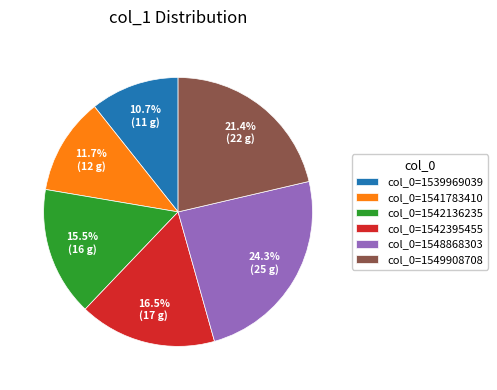

Rank the categories by value from lowest to highest.

col_0=1539969039, col_0=1541783410, col_0=1542136235, col_0=1542395455, col_0=1549908708, col_0=1548868303